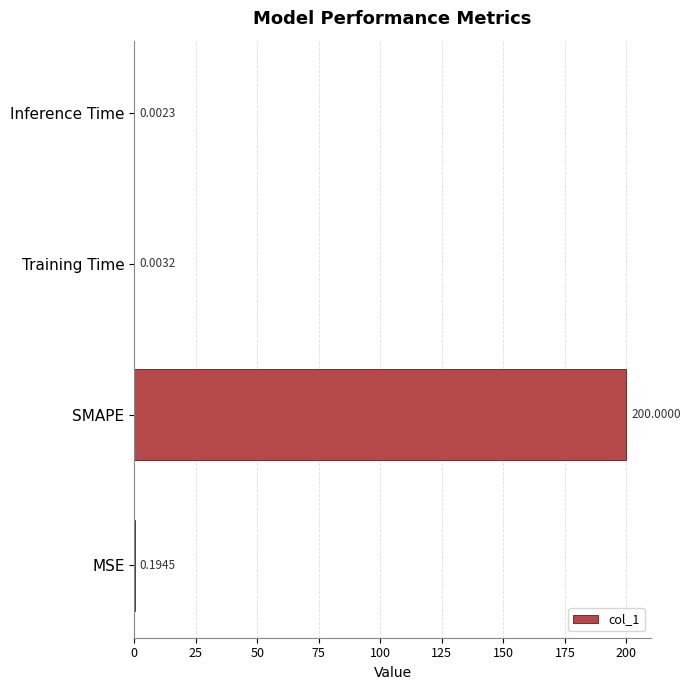

How many data points does each series have?

4